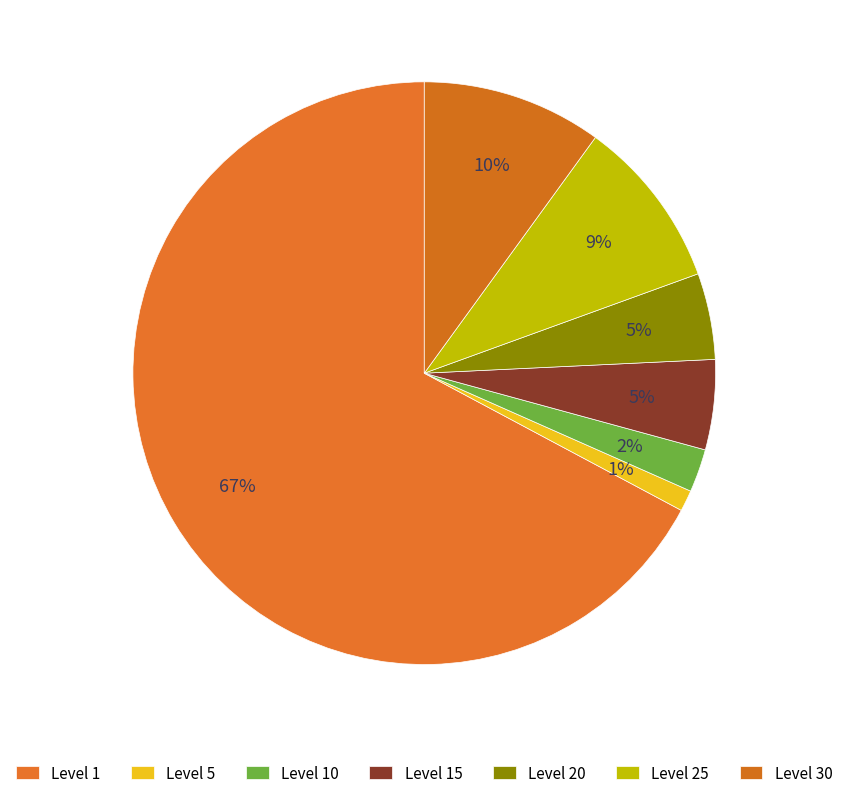

How many segments does this pie chart have?

7